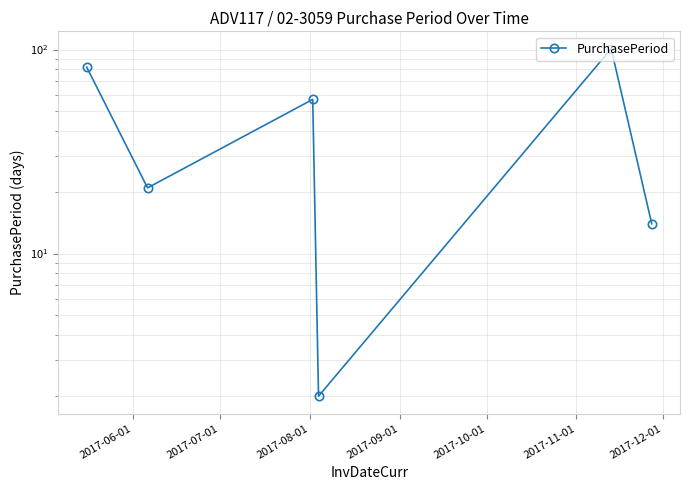

What is the minimum value shown in the chart?

2